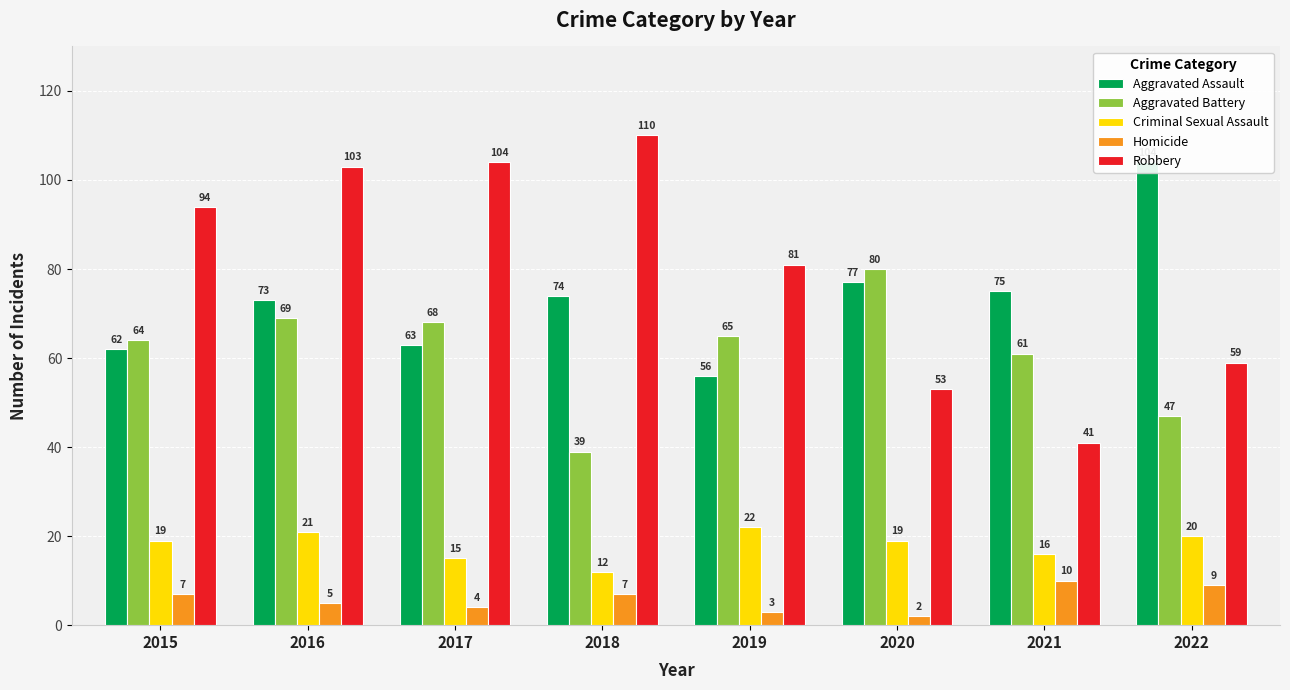

Which series changed the most between 2019 and 2021?

Robbery